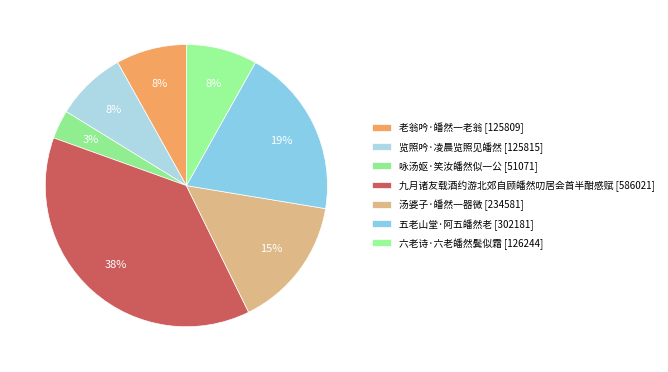

Which category has the smallest portion of the pie?

咏汤妪·笑汝皤然似一公